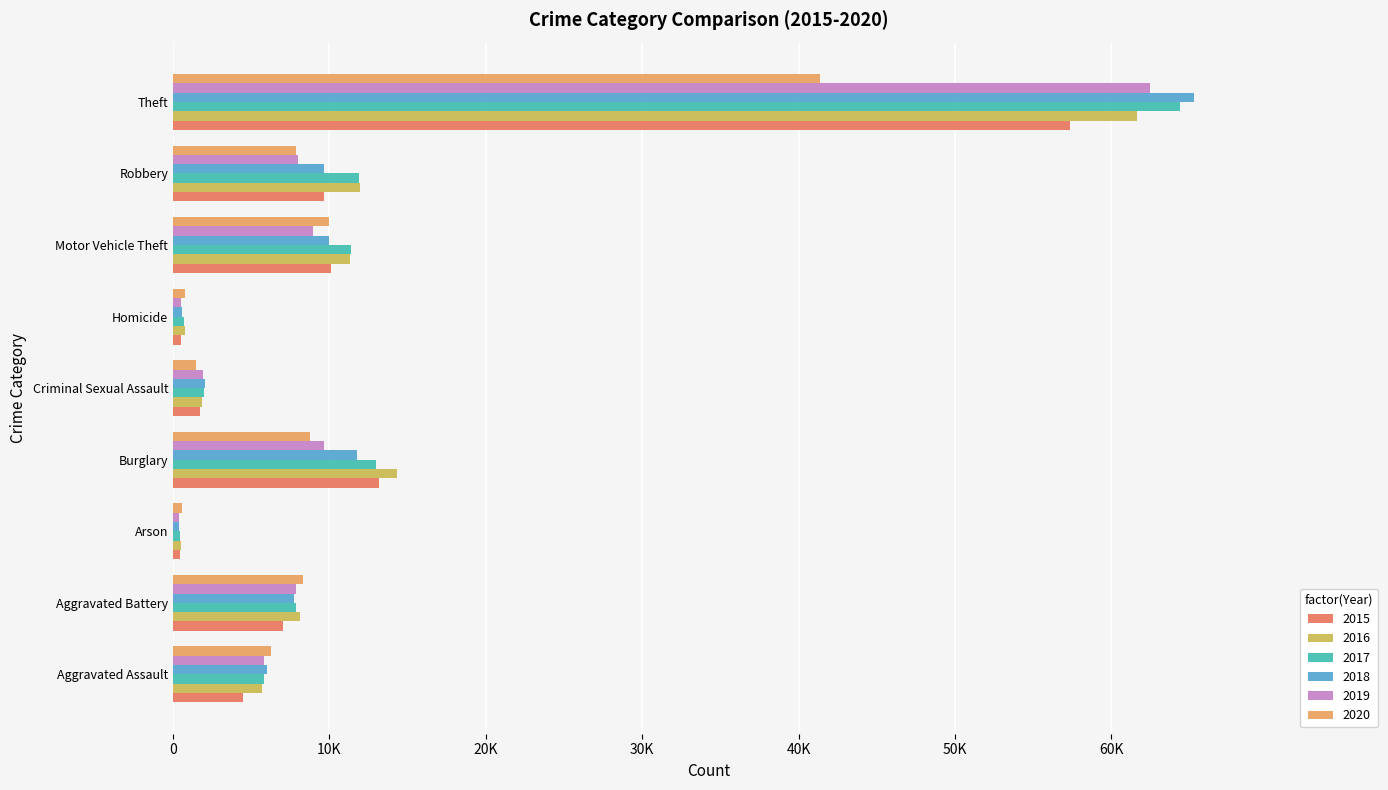

At which category does the chart reach its minimum across all series?

Arson